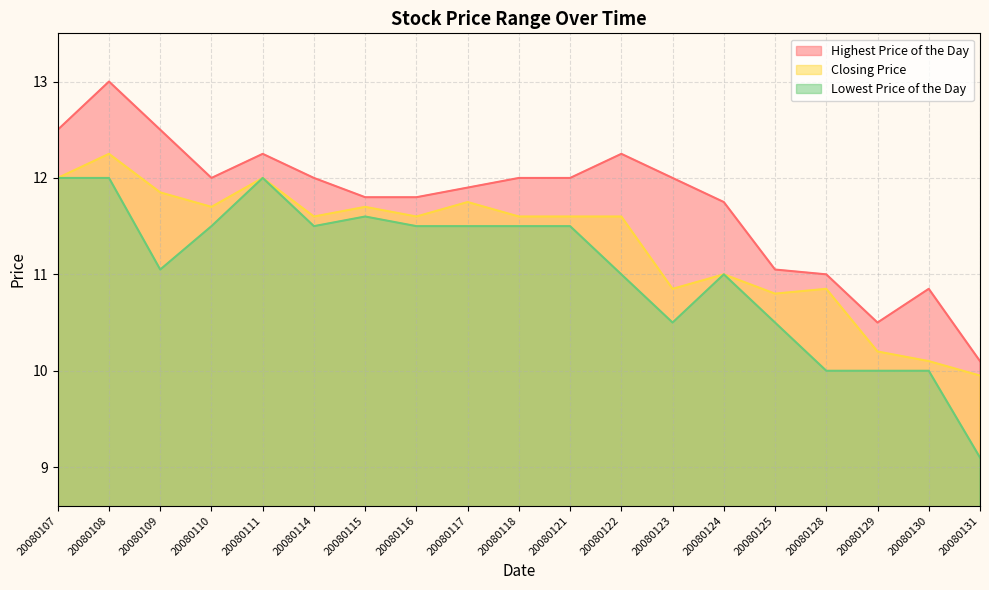

Is the value of Lowest Price of the Day at 20080111 greater than the value of Closing Price at 20080125?

Yes